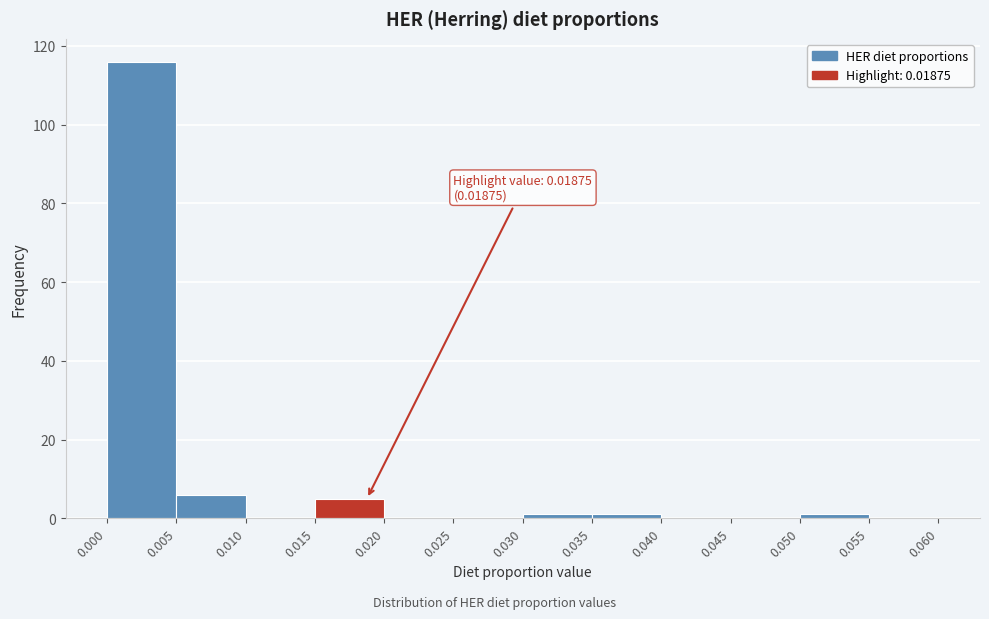

Which range on the x-axis has the tallest bar?

0.000 to 0.005